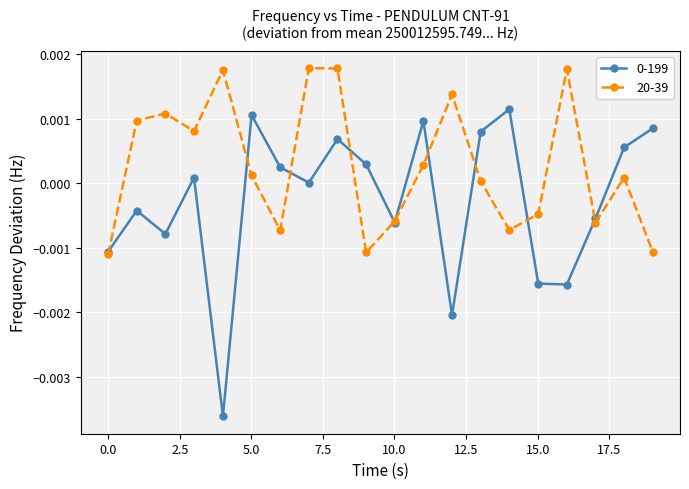

True or false: 20-39 has more than 0 points higher than both neighbors.

True